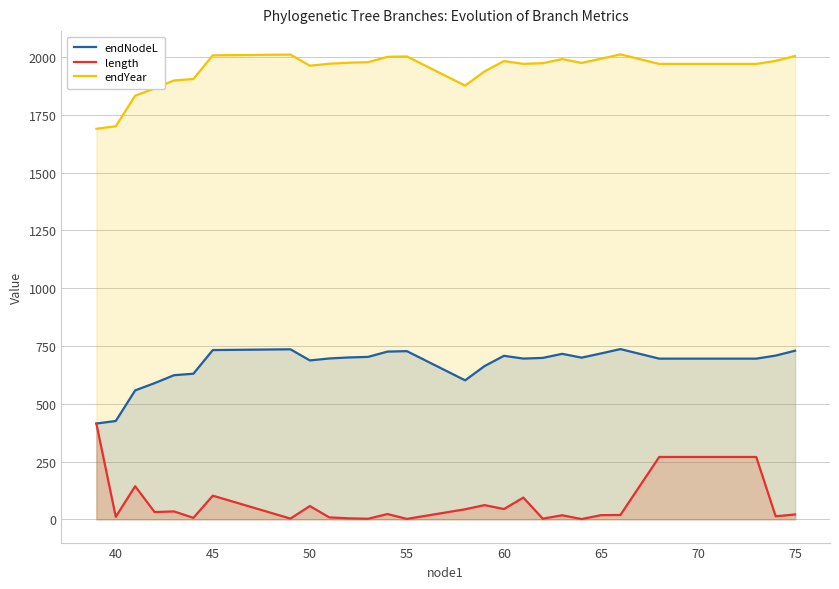

What is the spread (max minus min) of values at 60?

1937.5